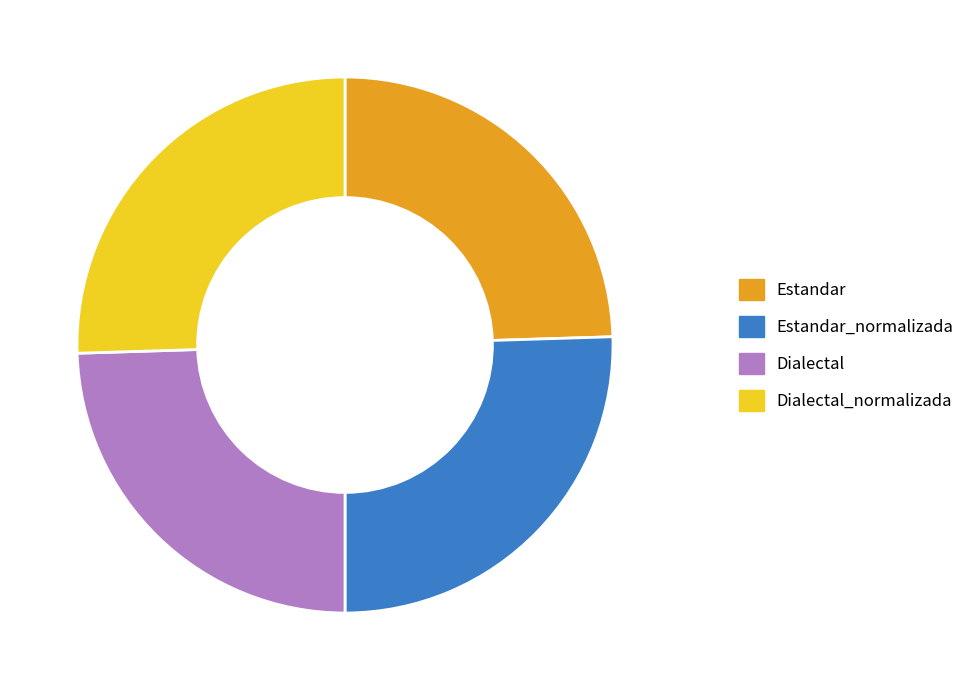

Count the number of slices in the pie.

4